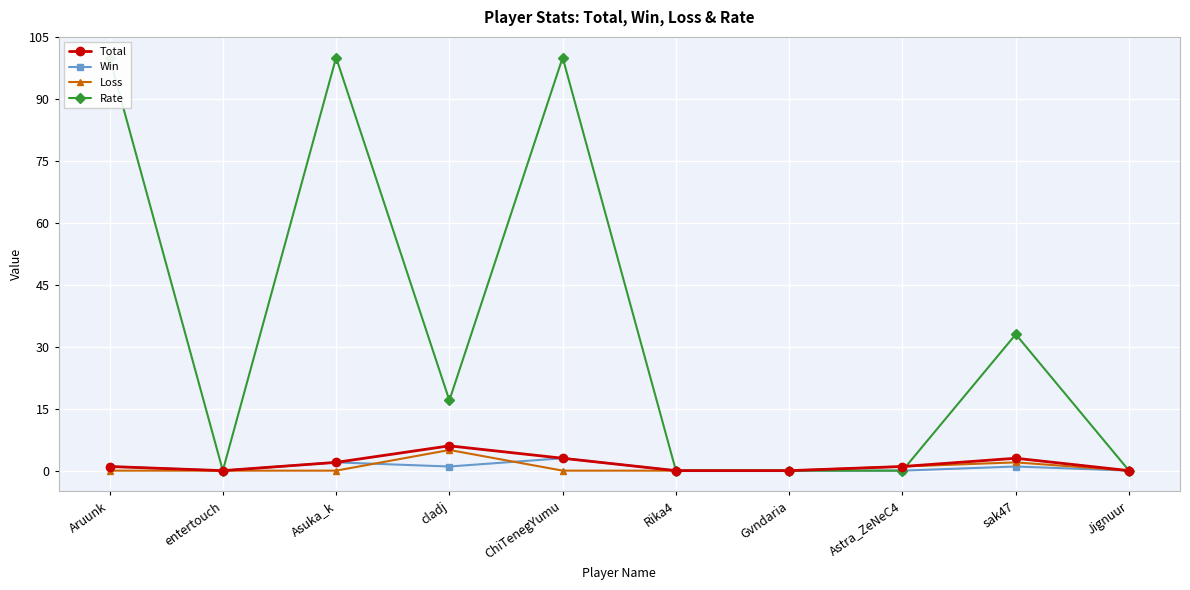

Reading left to right, extract all data points from this chart.

Total: Aruunk=1	entertouch=0	Asuka_k=2	cladj=6	ChiTenegYumu=3	Rika4=0	Gvndaria=0	Astra_ZeNeC4=1	sak47=3	Jignuur=0
Win: Aruunk=1	entertouch=0	Asuka_k=2	cladj=1	ChiTenegYumu=3	Rika4=0	Gvndaria=0	Astra_ZeNeC4=0	sak47=1	Jignuur=0
Loss: Aruunk=0	entertouch=0	Asuka_k=0	cladj=5	ChiTenegYumu=0	Rika4=0	Gvndaria=0	Astra_ZeNeC4=1	sak47=2	Jignuur=0
Rate: Aruunk=100	entertouch=0	Asuka_k=100	cladj=17	ChiTenegYumu=100	Rika4=0	Gvndaria=0	Astra_ZeNeC4=0	sak47=33	Jignuur=0